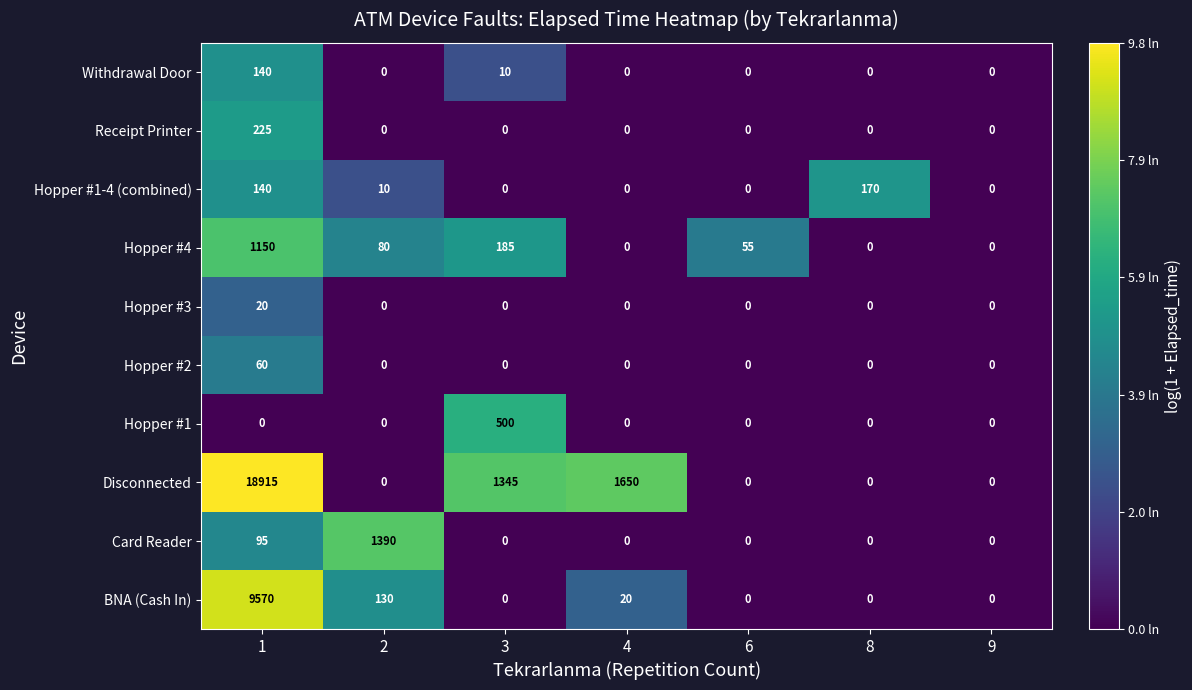

How many series are shown in this chart?

10